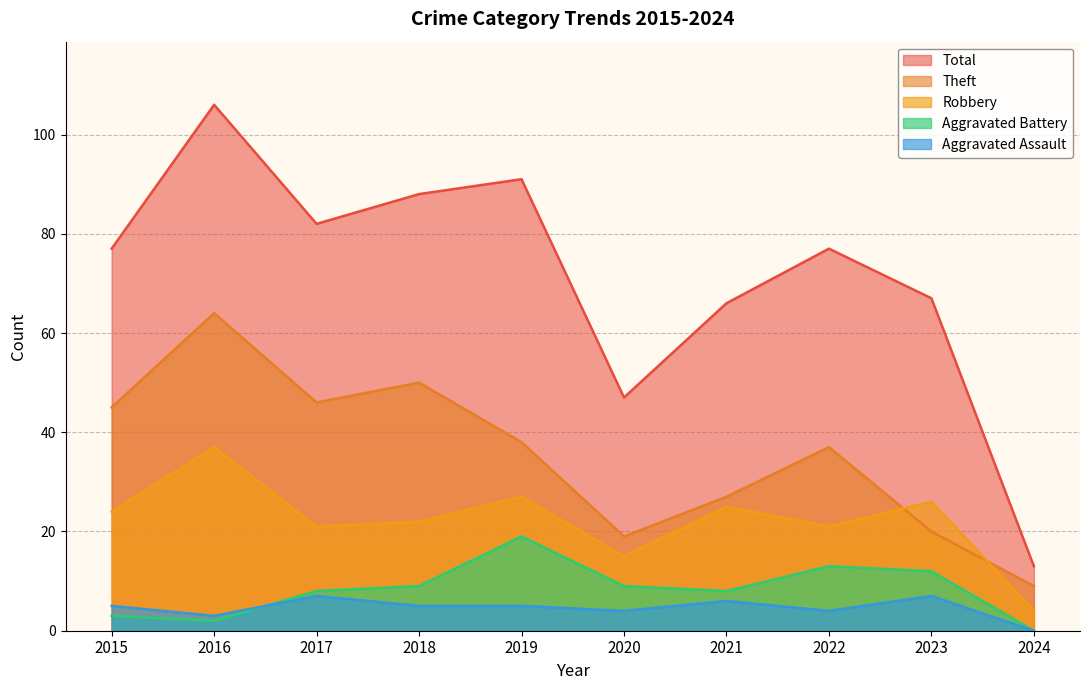

True or false: Aggravated Battery and Total intersect in this chart.

False